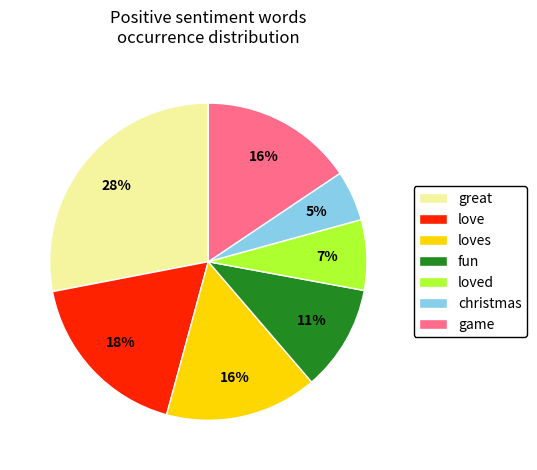

Between christmas and love, which is larger?

love